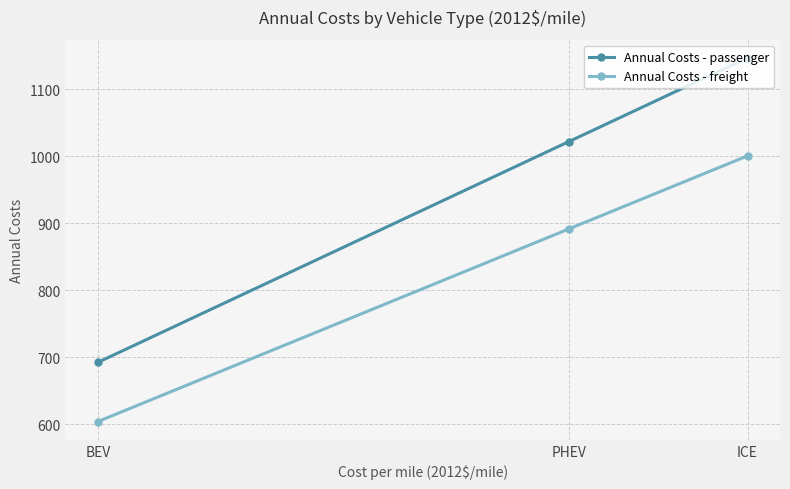

How many data points in Annual Costs - passenger are above 1021?

2